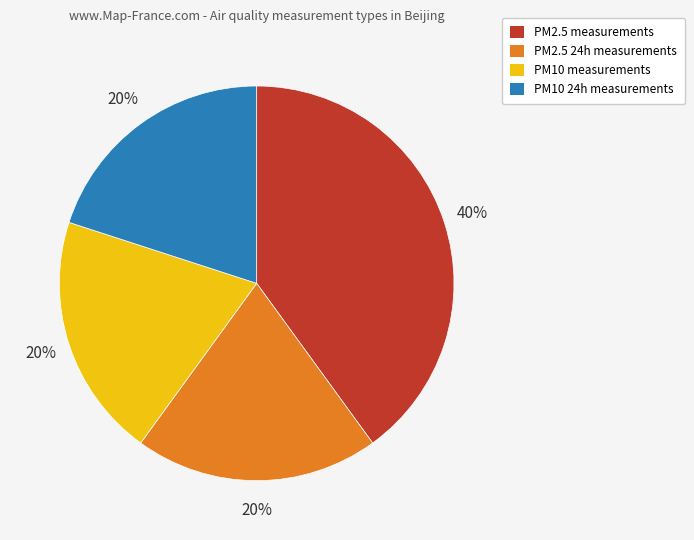

To the nearest percent, what is the difference between the largest and smallest slice percentages?

20%